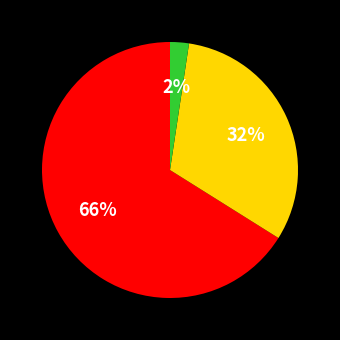

How many slices are in this pie chart?

3